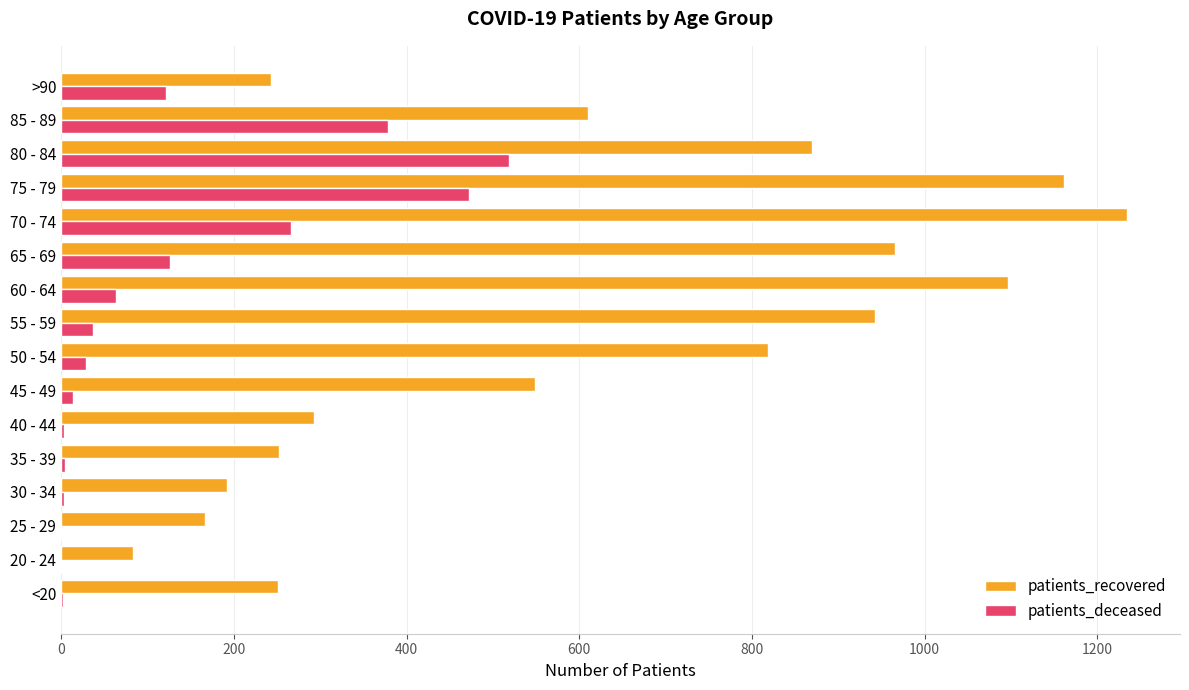

At which category is the sum across all series the highest?

75 - 79